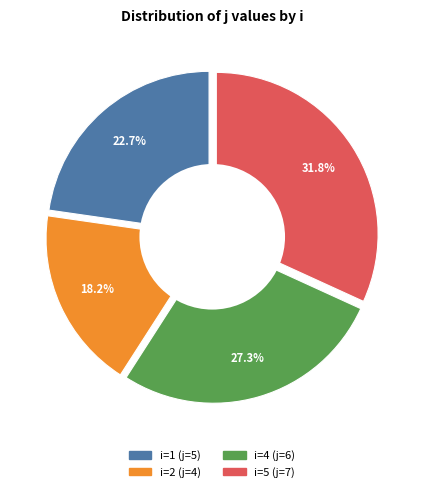

How many slices are in this pie chart?

4